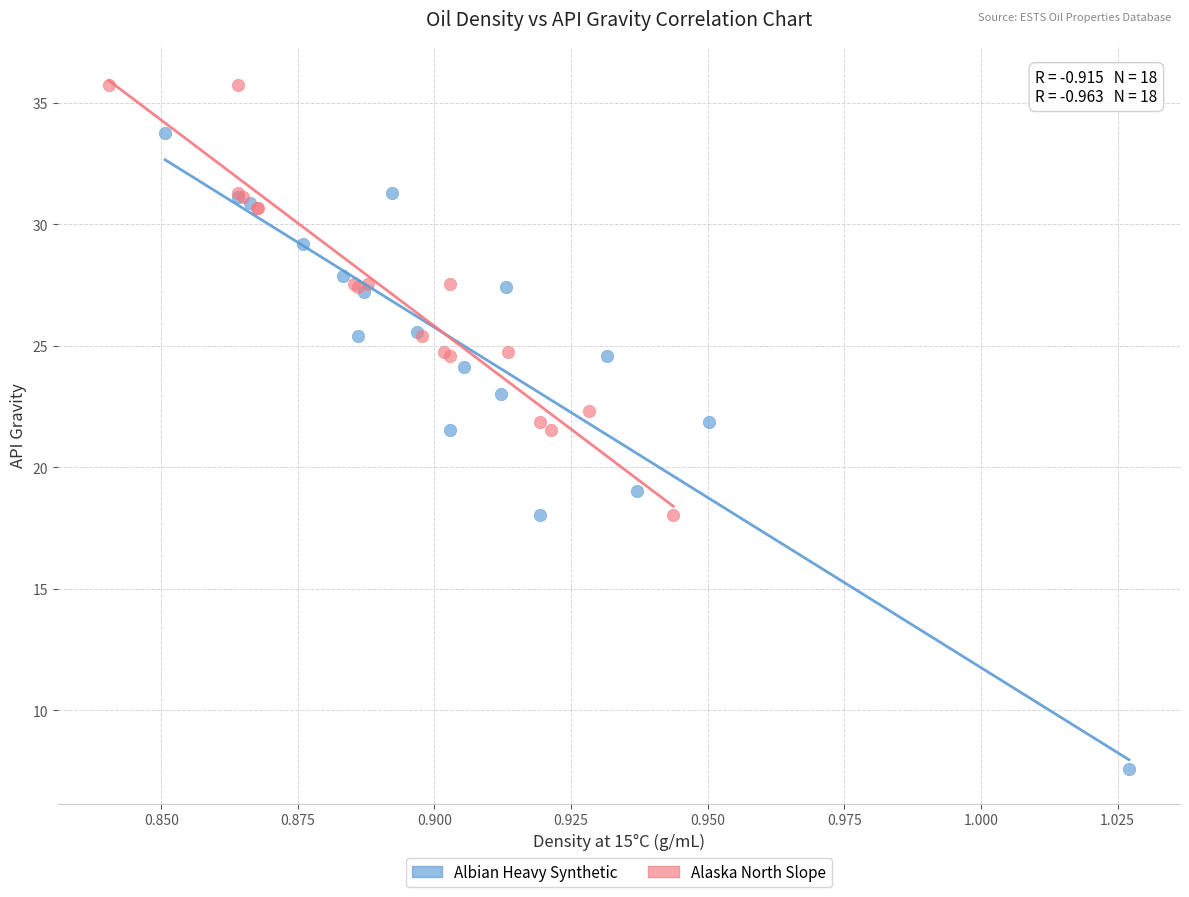

Which series contains the highest Y value?

Alaska North Slope